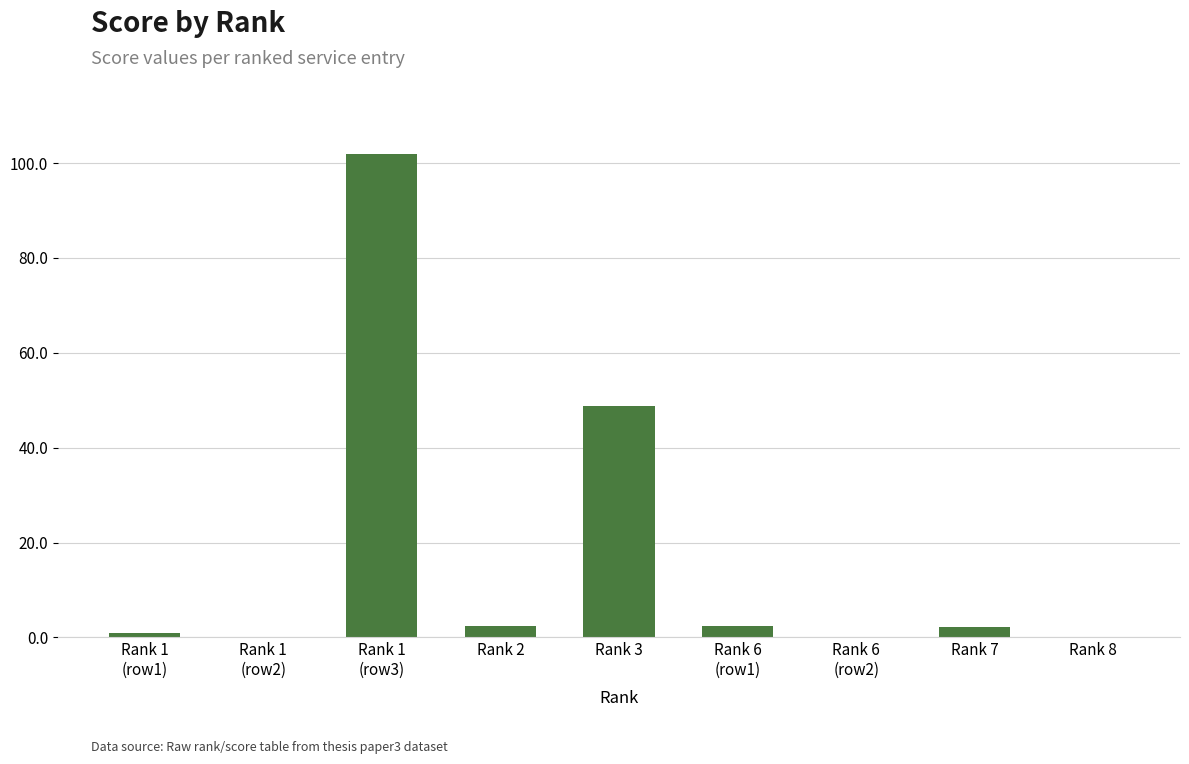

At which label does the data first exceed 2?

Rank 1
(row3)